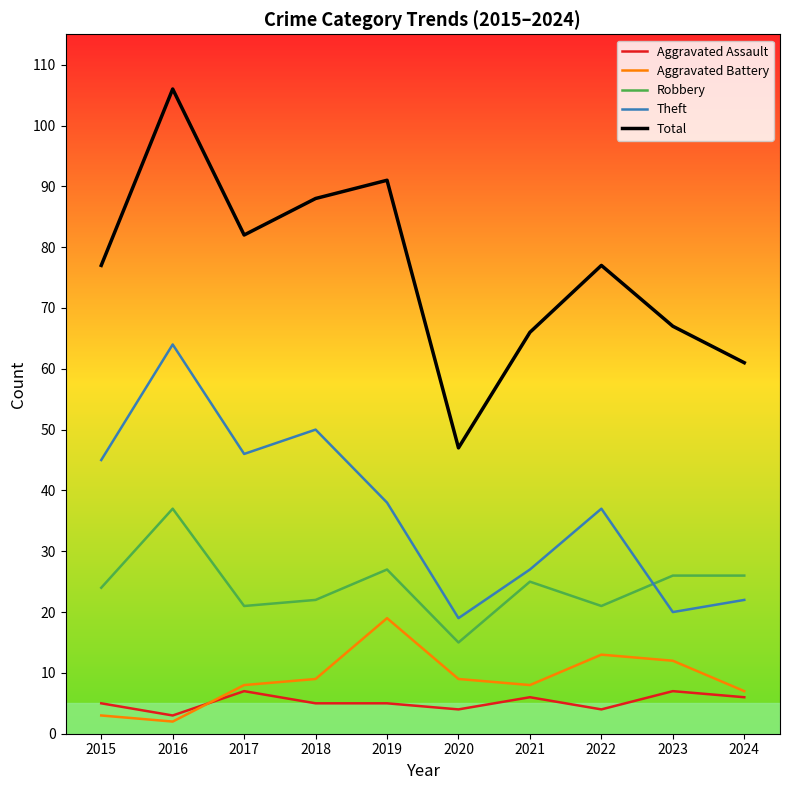

True or false: Aggravated Battery has more than 0 points higher than both neighbors.

True